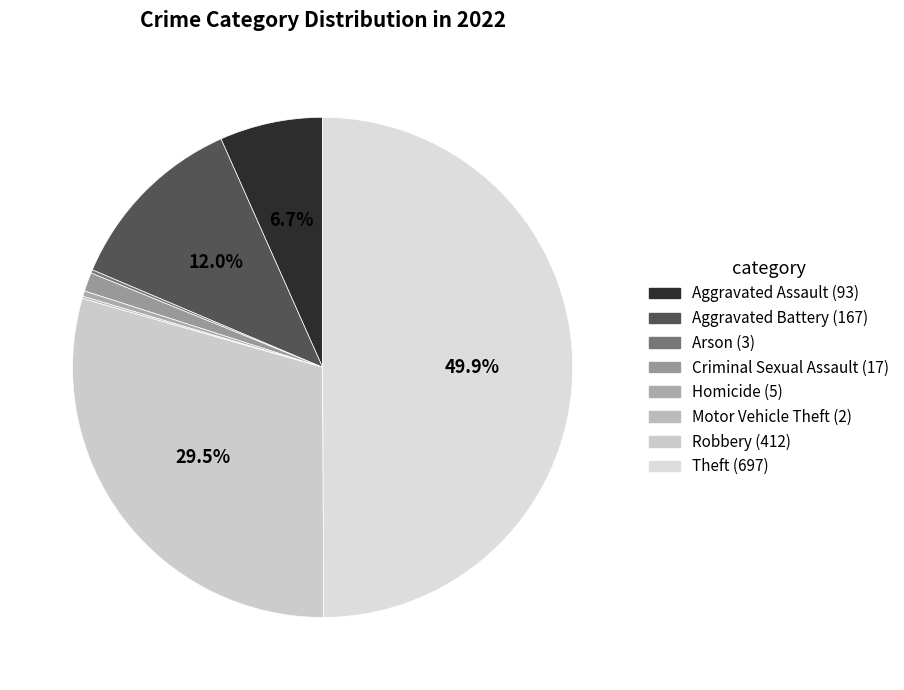

To the nearest percent, what is the difference between the largest and smallest slice percentages?

50%